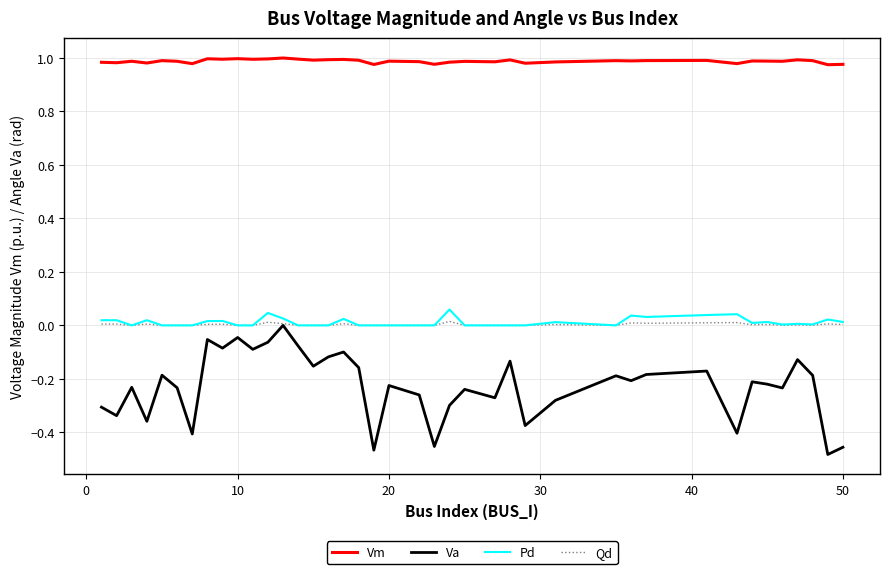

Which series has the widest spread of values?

Va